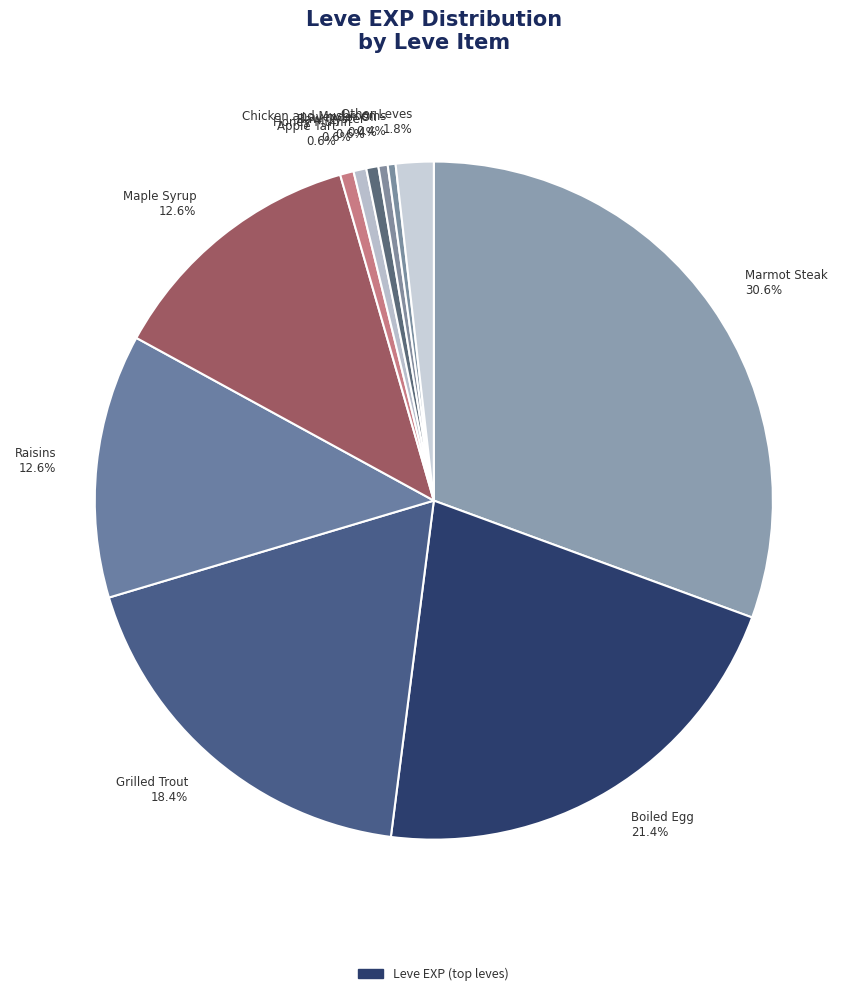

Do Apple Tart 0.6% and Raisins 12.6% together represent more than half of the pie?

No